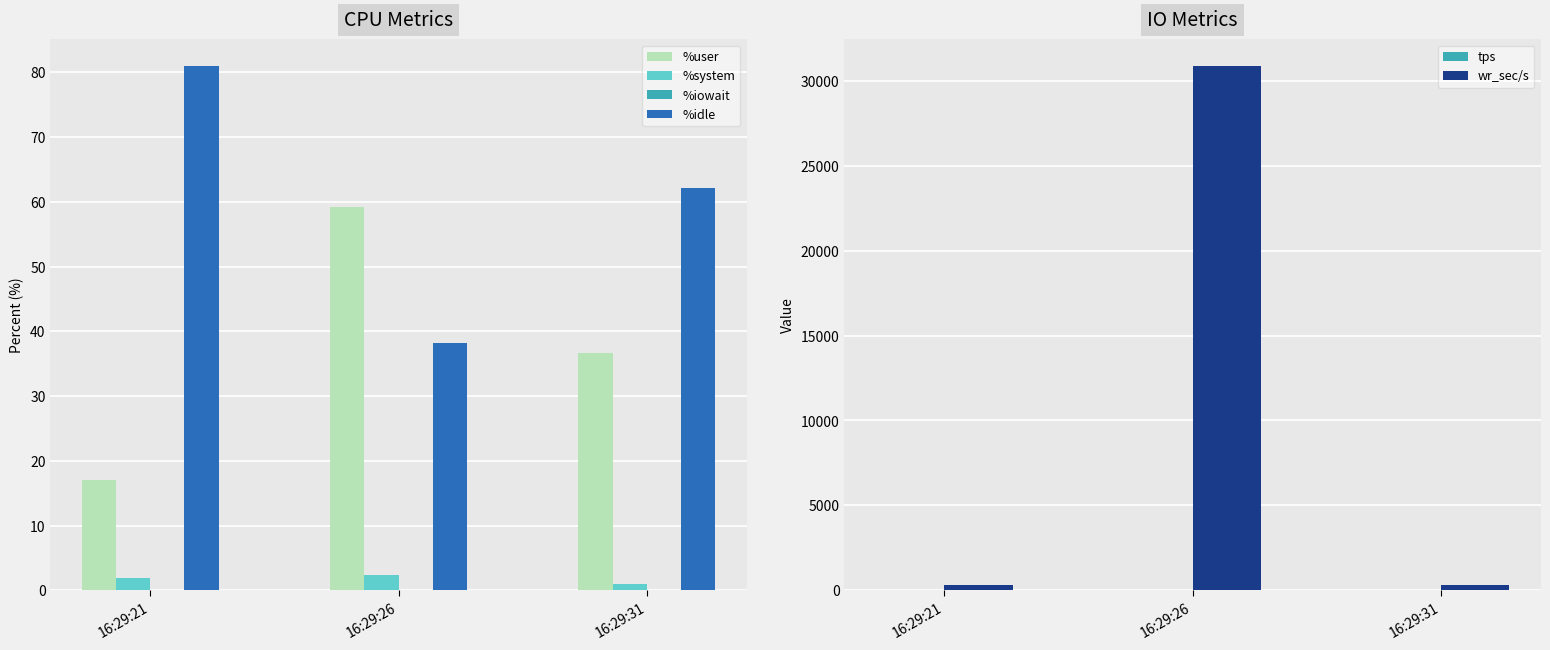

At which label is %system closest to 1?

16:29:31